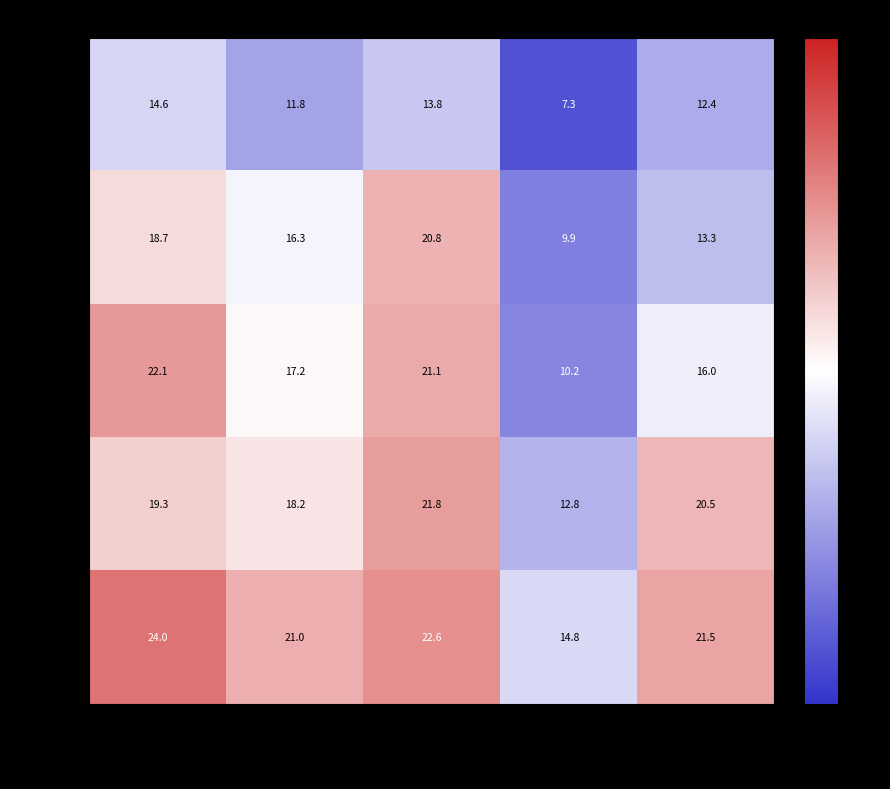

Which series has the largest range (max minus min)?

loc_z=2